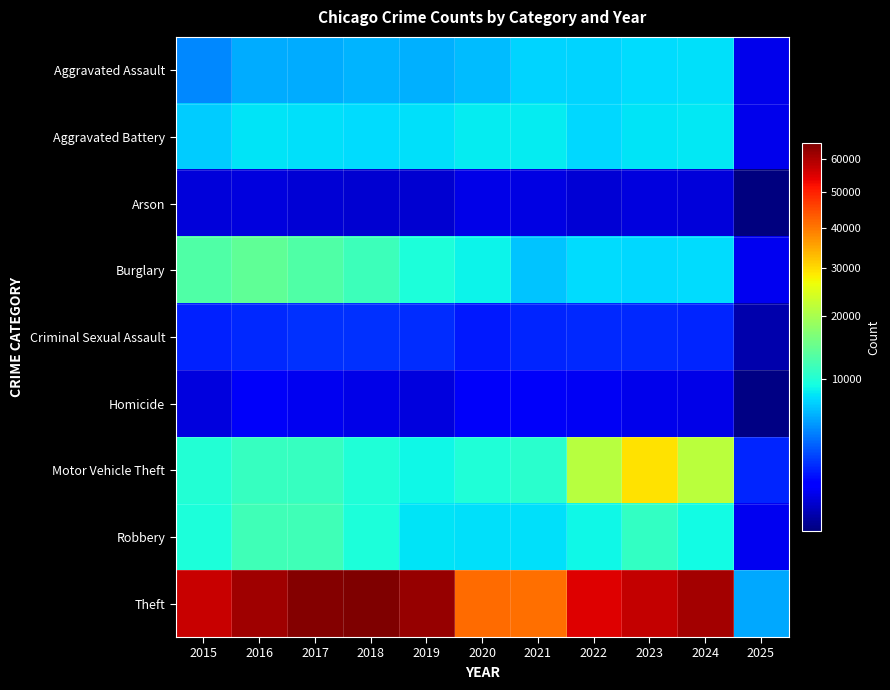

What is the maximum value shown in the chart?

65290